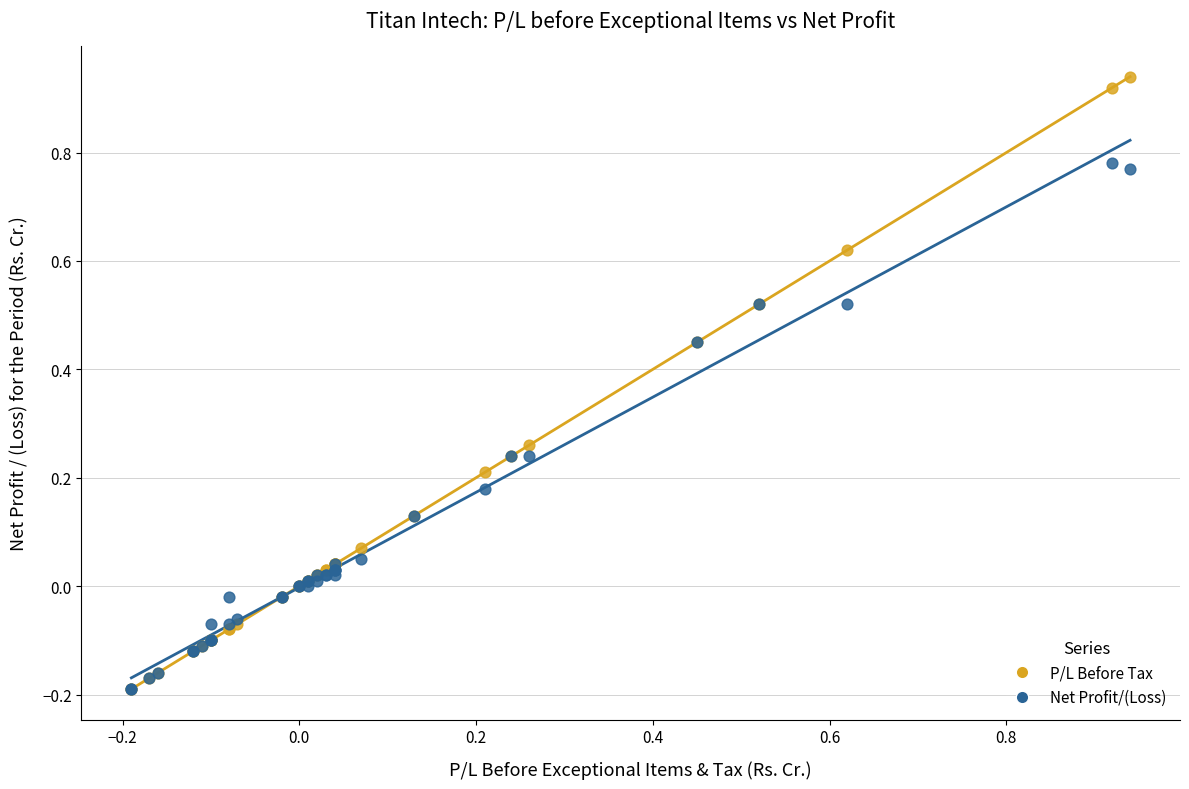

What are all the series names shown in the legend?

P/L Before Tax, Net Profit/(Loss)